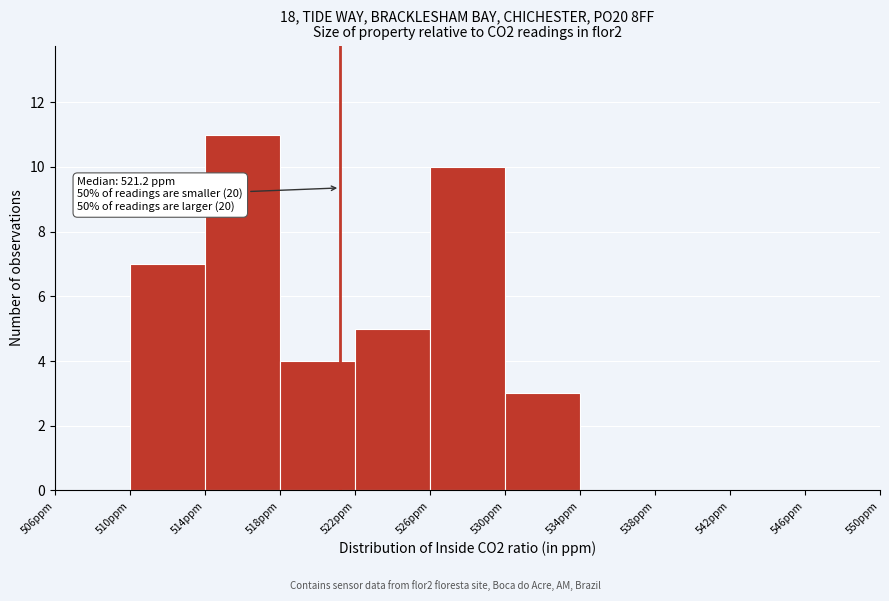

Over which range of the x-axis is the bar tallest?

514 to 518